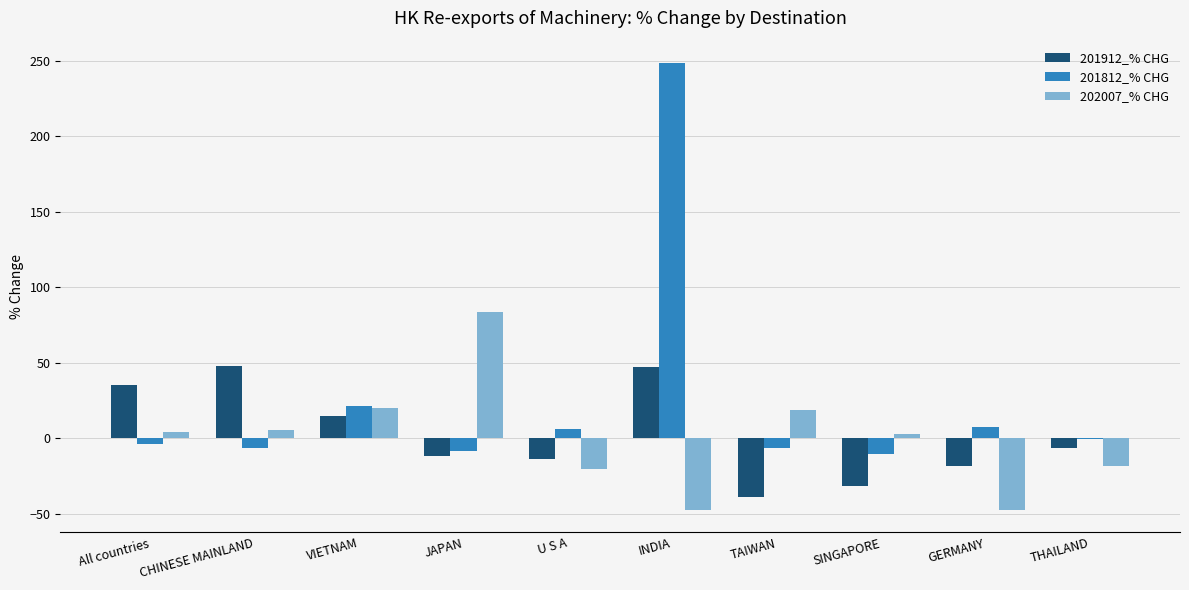

What is the average value of the 201912_% CHG series?

2.4